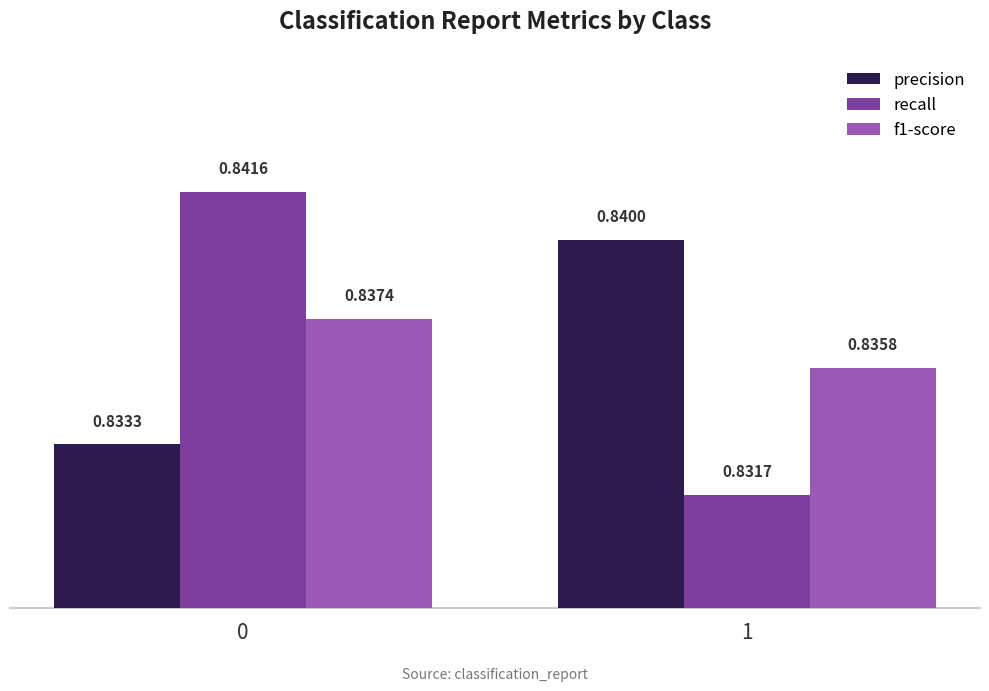

Which series changed the most between 0 and 1?

recall